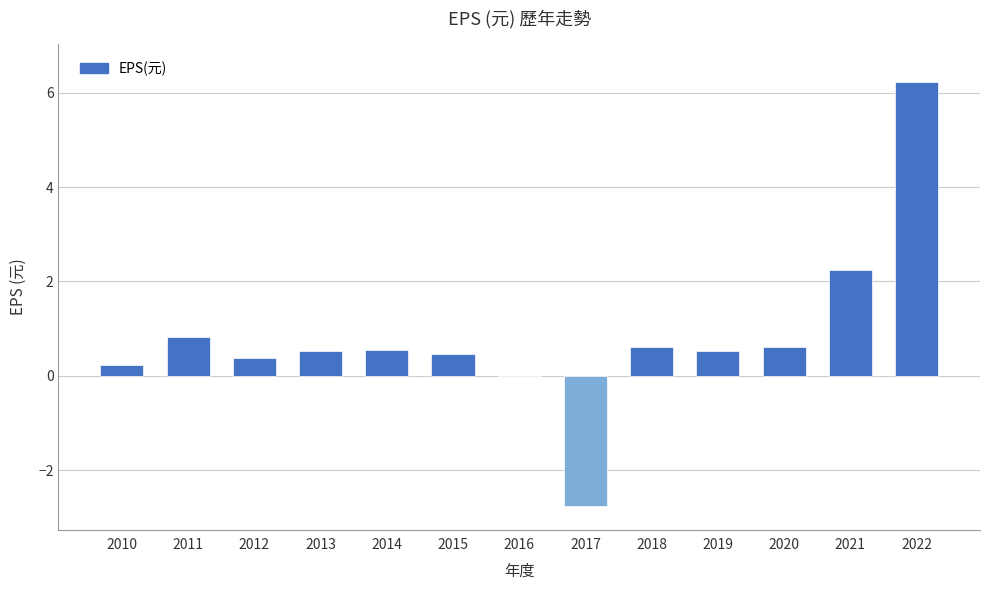

How many distinct data groups are displayed?

1